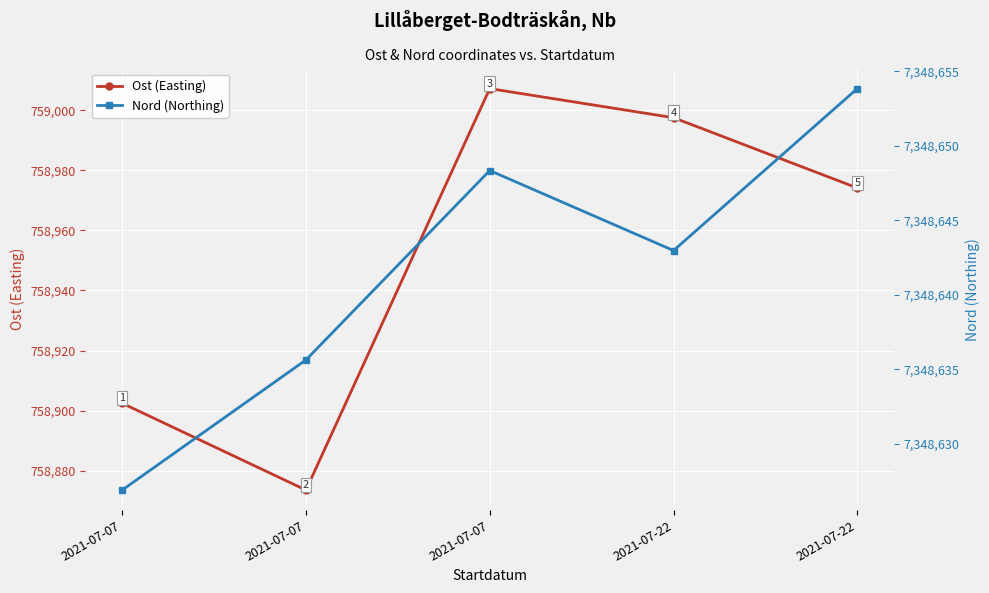

In Nord (Northing), how many points are lower than both neighbors (excluding endpoints)?

1